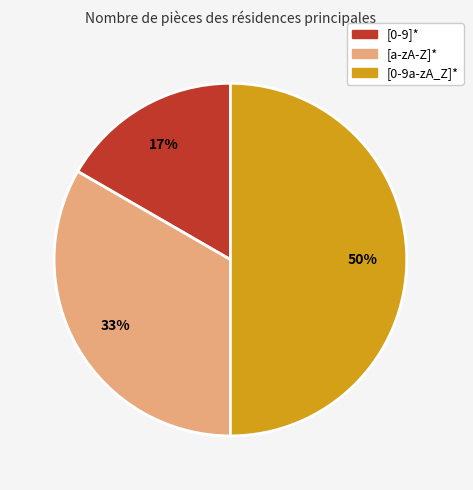

Between [0-9]* and [a-zA-Z]*, which is larger?

[a-zA-Z]*